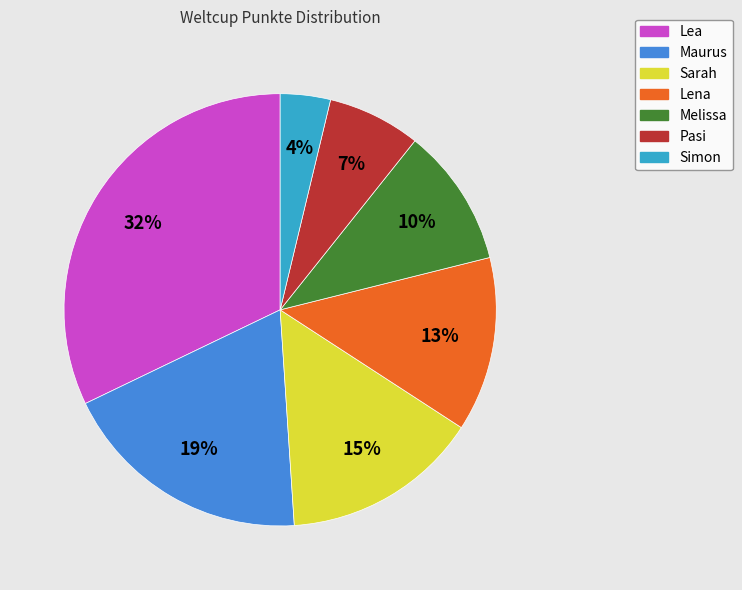

The Pasi slice represents 7% of the pie. True or false?

True